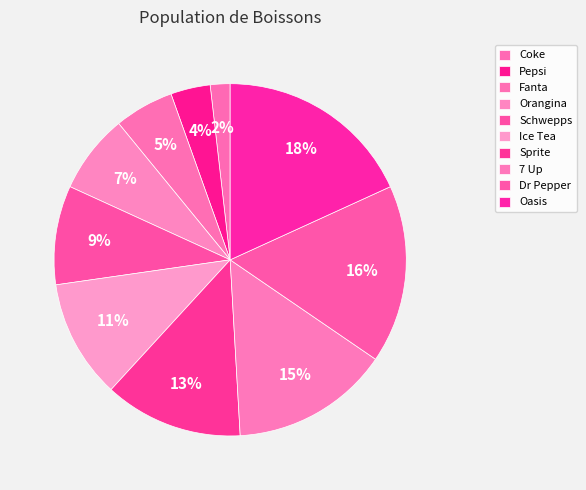

To the nearest percent, what is the average slice percentage?

10%